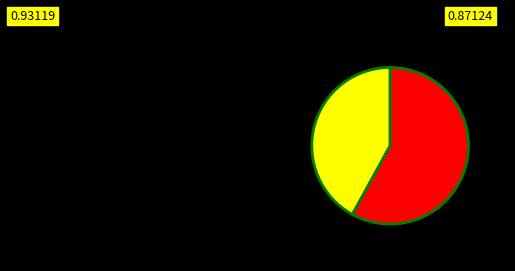

Is there any slice that represents more than half of the pie?

Yes